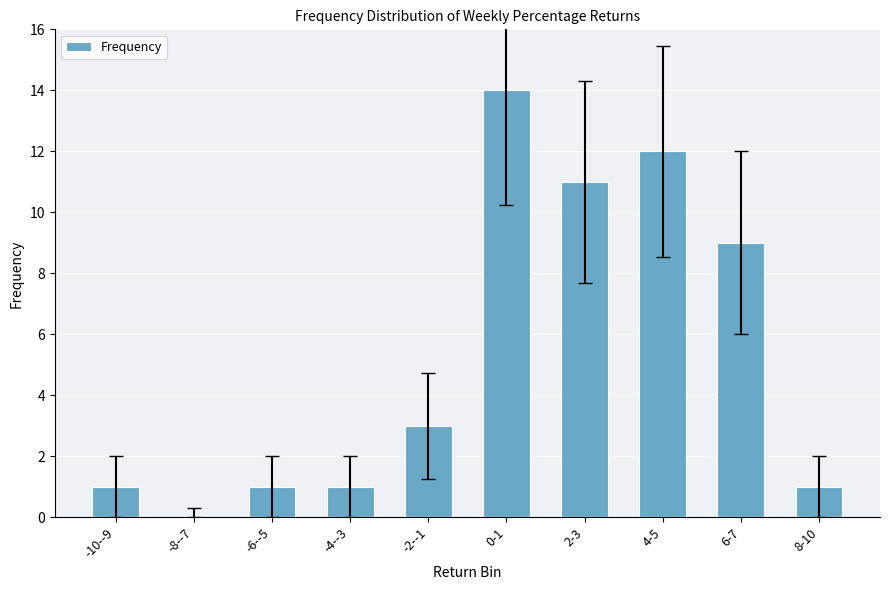

Reading right to left, transcribe all the data shown in this chart.

8-10=1	6-7=9	4-5=12	2-3=11	0-1=14	-2--1=3	-4--3=1	-6--5=1	-8--7=0	-10--9=1